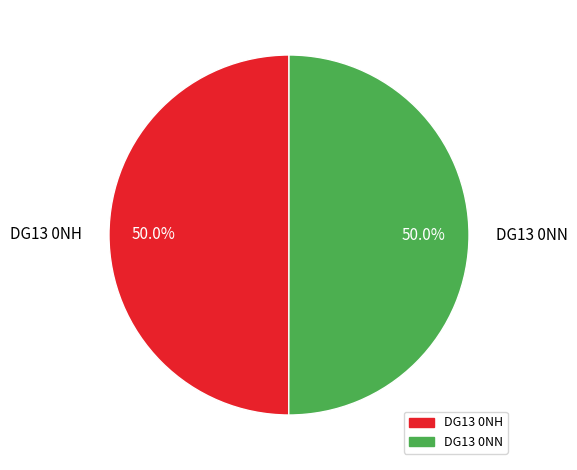

What portion of the pie excludes DG13 0NN?

50.0%